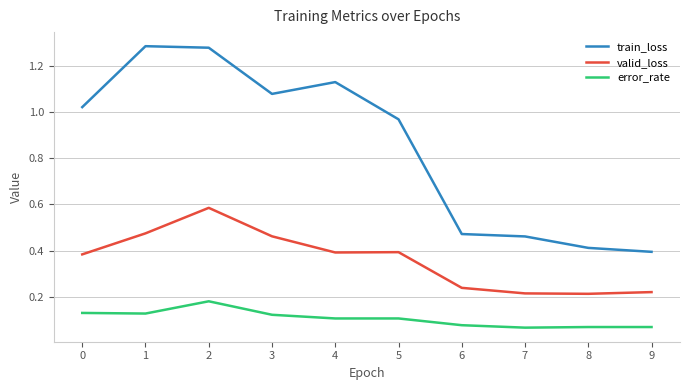

Which series has the widest spread of values?

train_loss